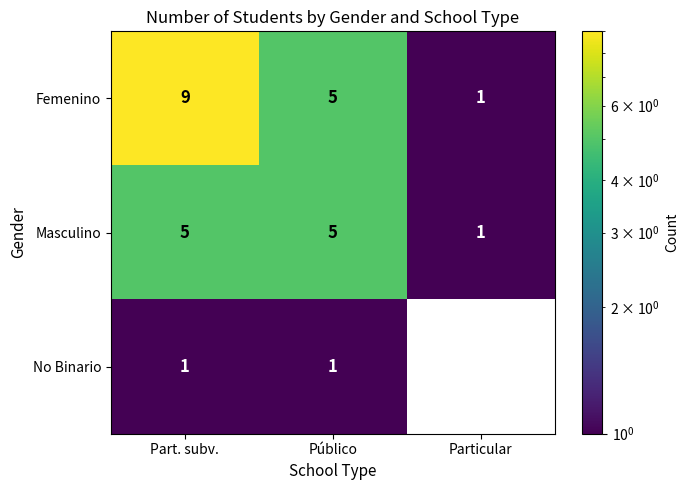

Reading right to left, extract all data points from this chart.

Femenino: Particular=1	Público=5	Part. subv.=9
Masculino: Particular=1	Público=5	Part. subv.=5
No Binario: Particular=0	Público=1	Part. subv.=1